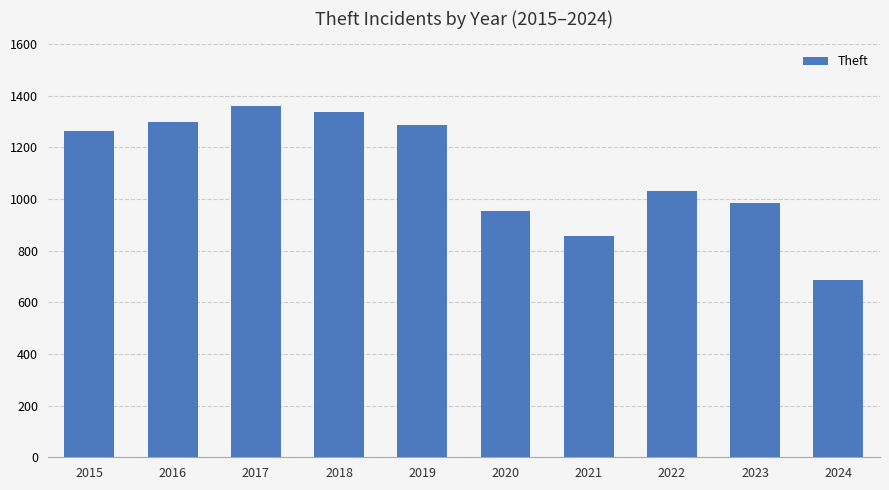

Is it true that the value at 2021 is 545?

False